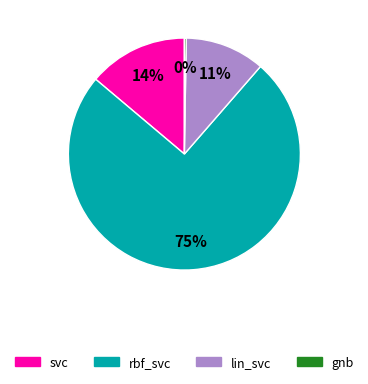

To the nearest percent, what is the difference between the largest and smallest slice percentages?

75%